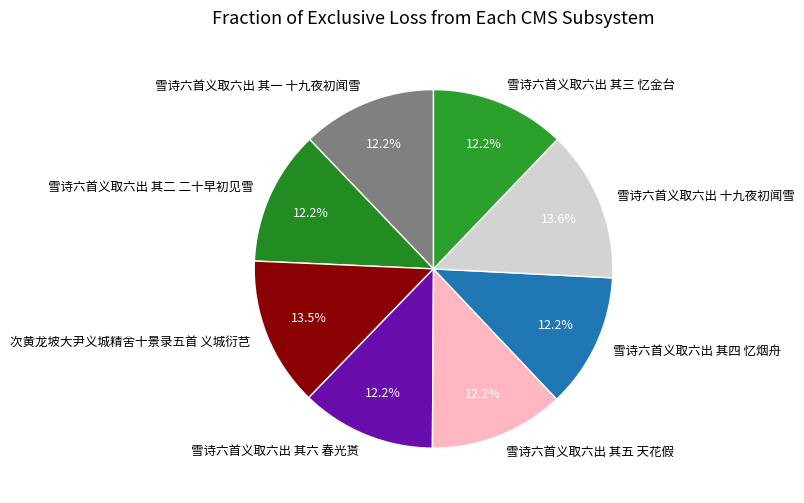

What portion of the pie excludes 雪诗六首义取六出 其五 天花假?

87.8%